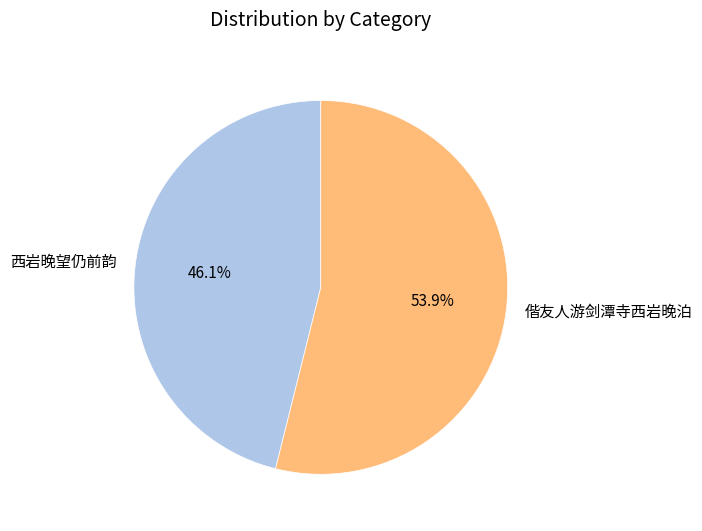

Which has a higher value, 偕友人游剑潭寺西岩晚泊 or 西岩晚望仍前韵?

偕友人游剑潭寺西岩晚泊